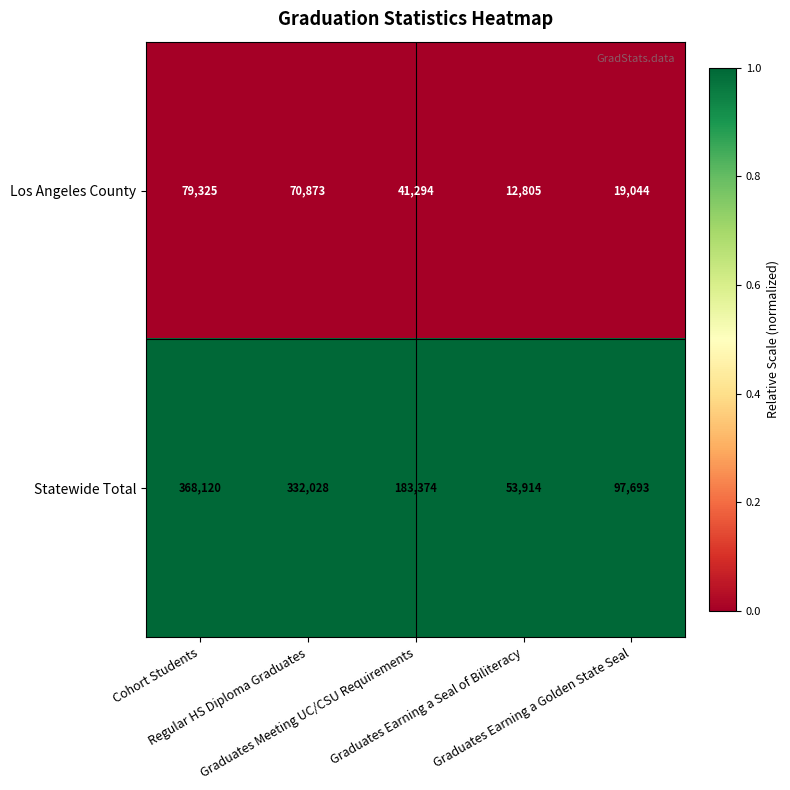

Rank the series by their maximum value, from highest to lowest.

Statewide Total, Los Angeles County